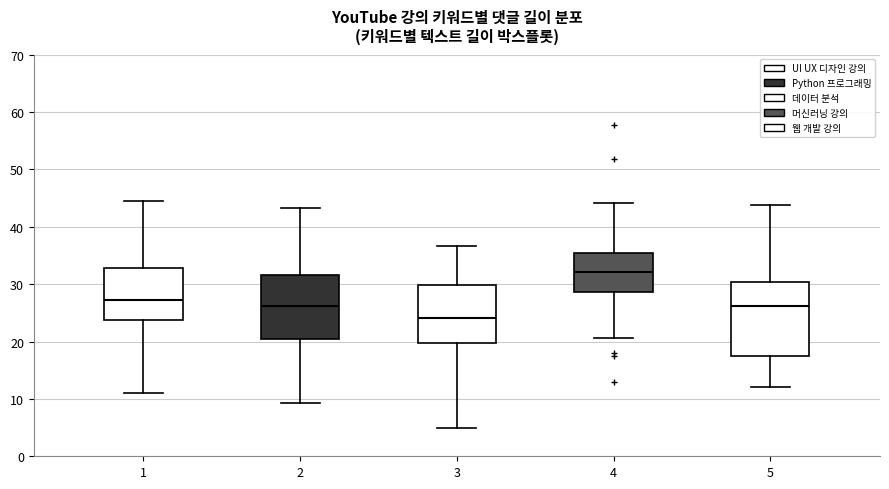

Reading left to right, read every box against the y-axis: the position of its median line, the range the box covers, and the ends of its whiskers. The values are not printed on the chart, so give them approximately, as read against the axis.

1: median 27, box 24 to 33, whiskers 11 to 45
2: median 26, box 20 to 32, whiskers 9 to 43
3: median 24, box 20 to 30, whiskers 5 to 37
4: median 32, box 29 to 35, whiskers 21 to 44
5: median 26, box 17 to 30, whiskers 12 to 44